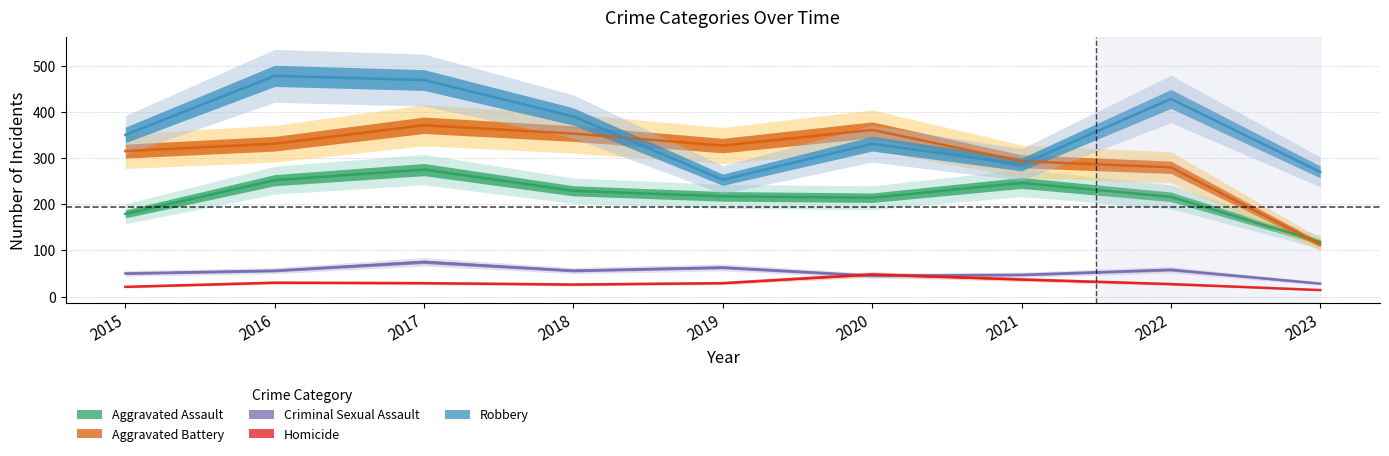

How many times do Robbery and Aggravated Battery cross each other?

2